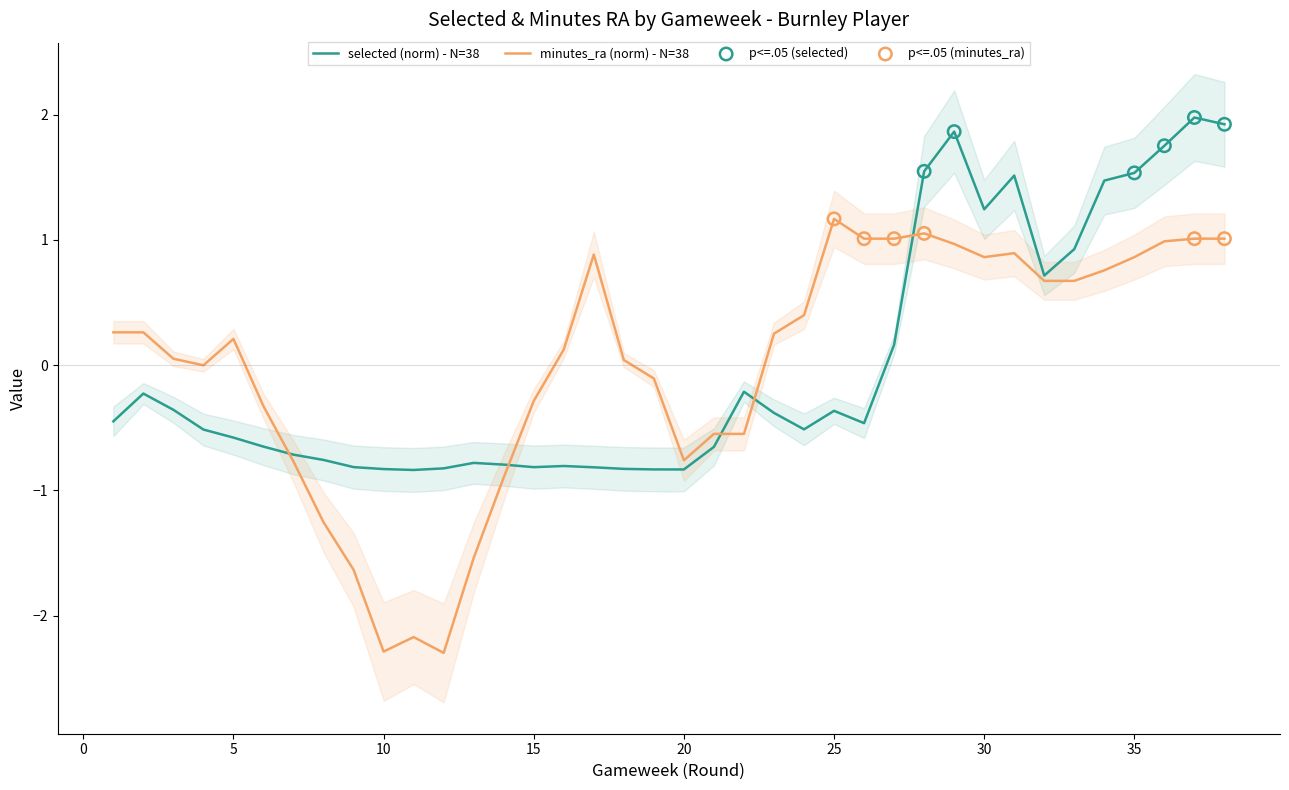

At which category is the sum across all series the highest?

37